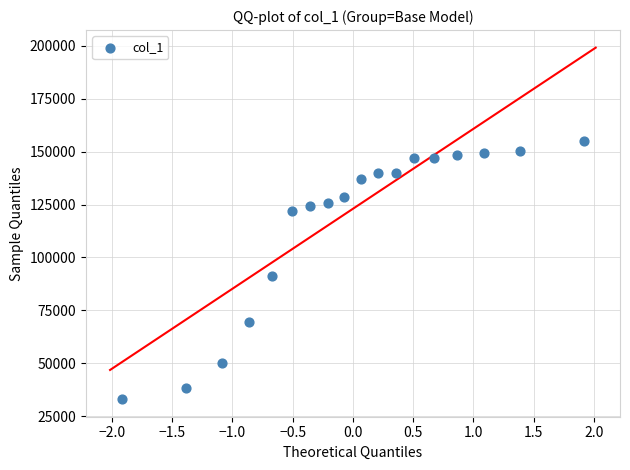

What Y value in the scatter plot is closest to 94088?

91420